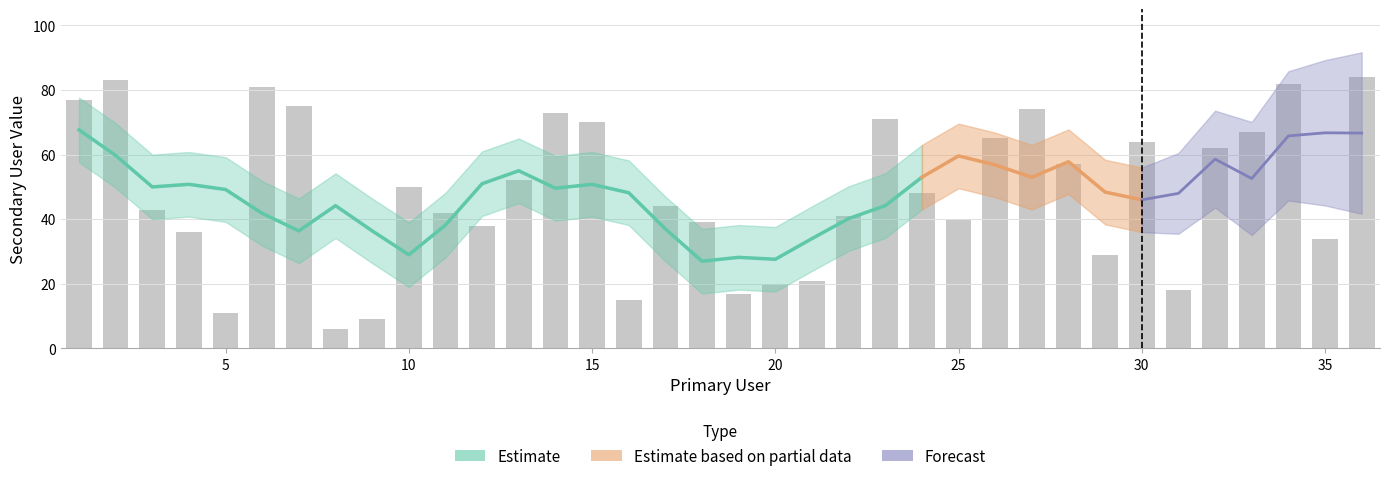

What is the difference between the maximum and minimum values?

78